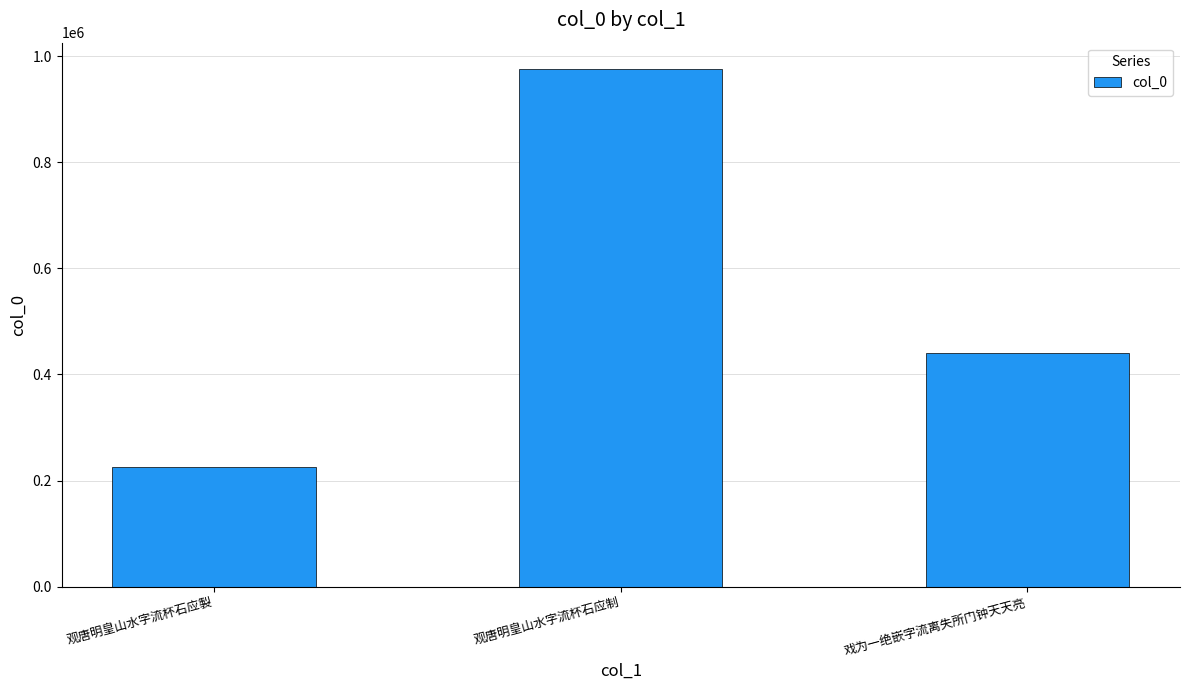

What is the label of the 3rd bar from the right?

观唐明皇山水字流杯石应製